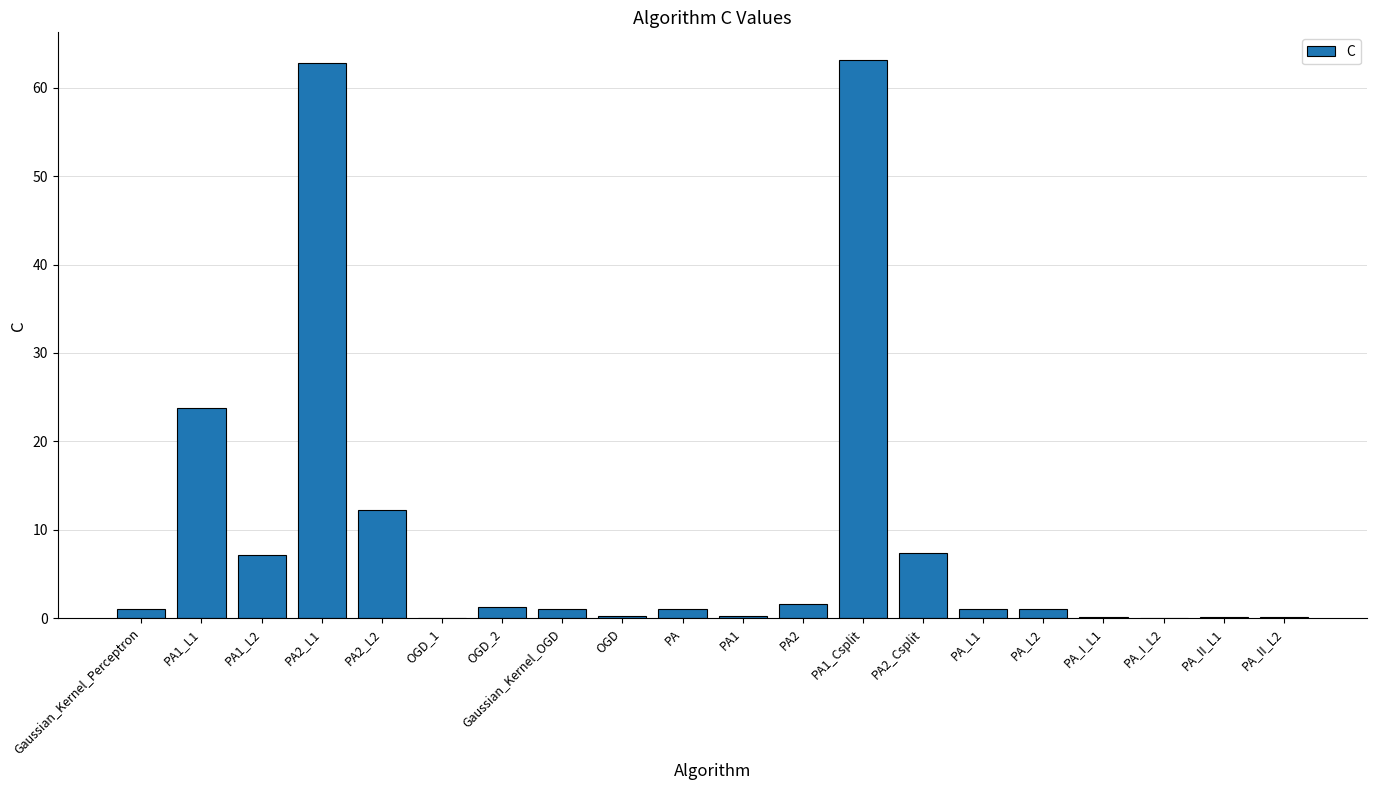

Is it true that the value at PA2_Csplit is 7.4?

True